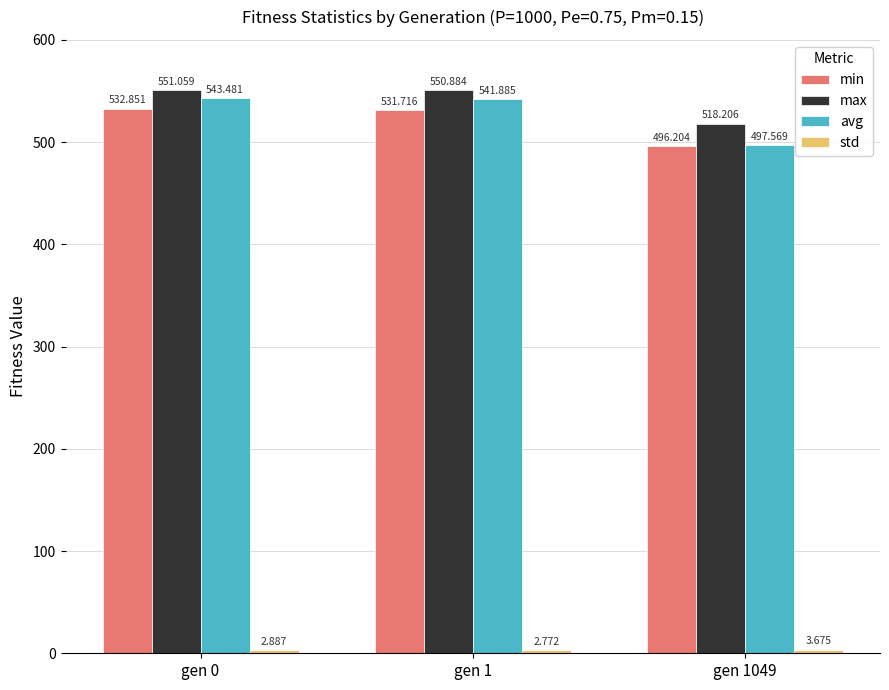

Which label corresponds to the smallest value in the chart?

gen 1